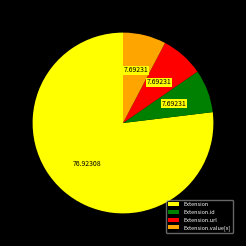

Approximately how many times larger is the value at Extension.id compared to Extension.url?

1.0